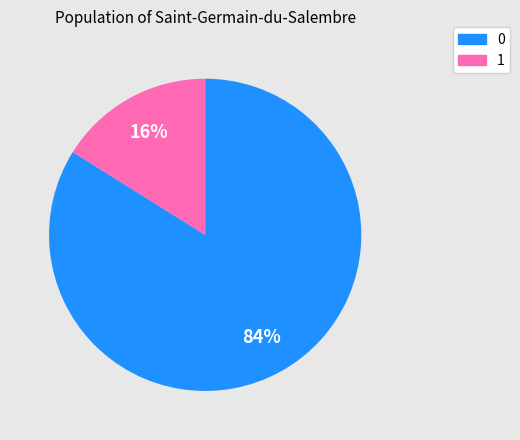

What percentage is the 1 slice, to the nearest percent?

16%